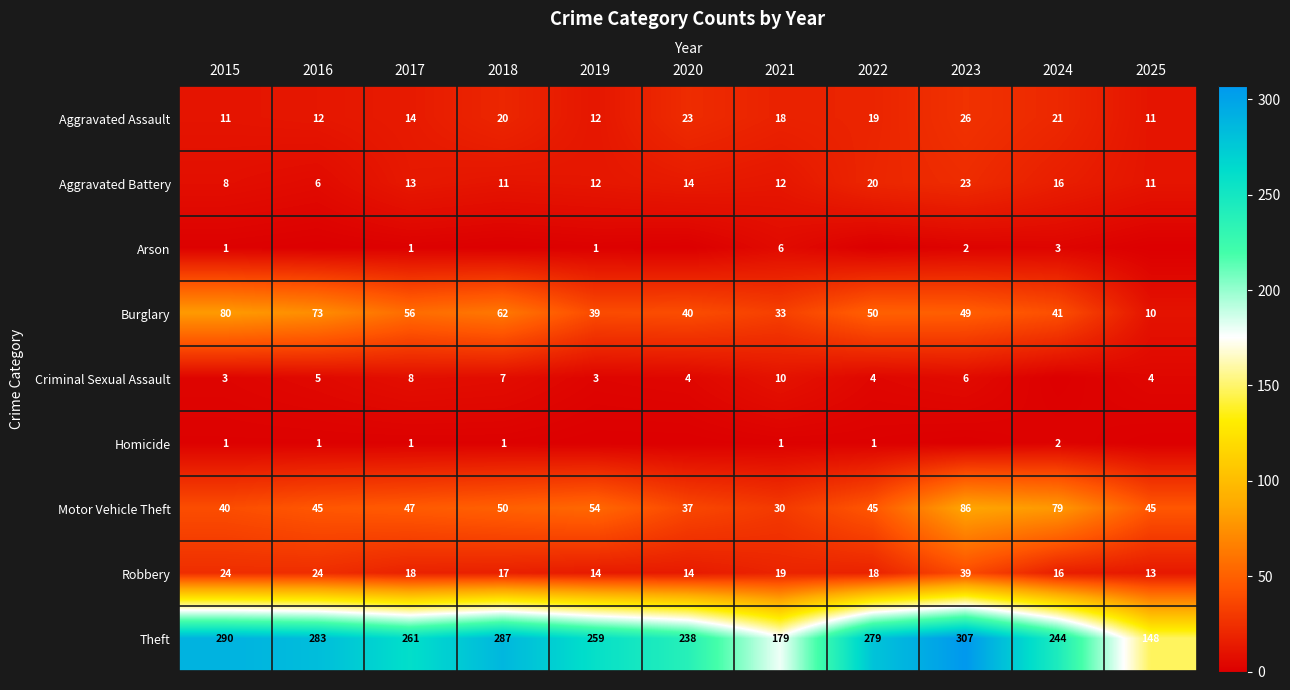

Is the value of Criminal Sexual Assault at 2023 greater than the value of Arson at 2017?

Yes